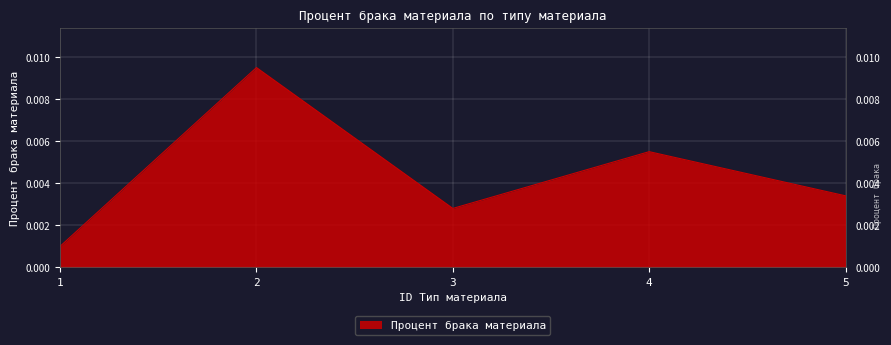

True or false: there are more than 0 points higher than both neighbors.

True